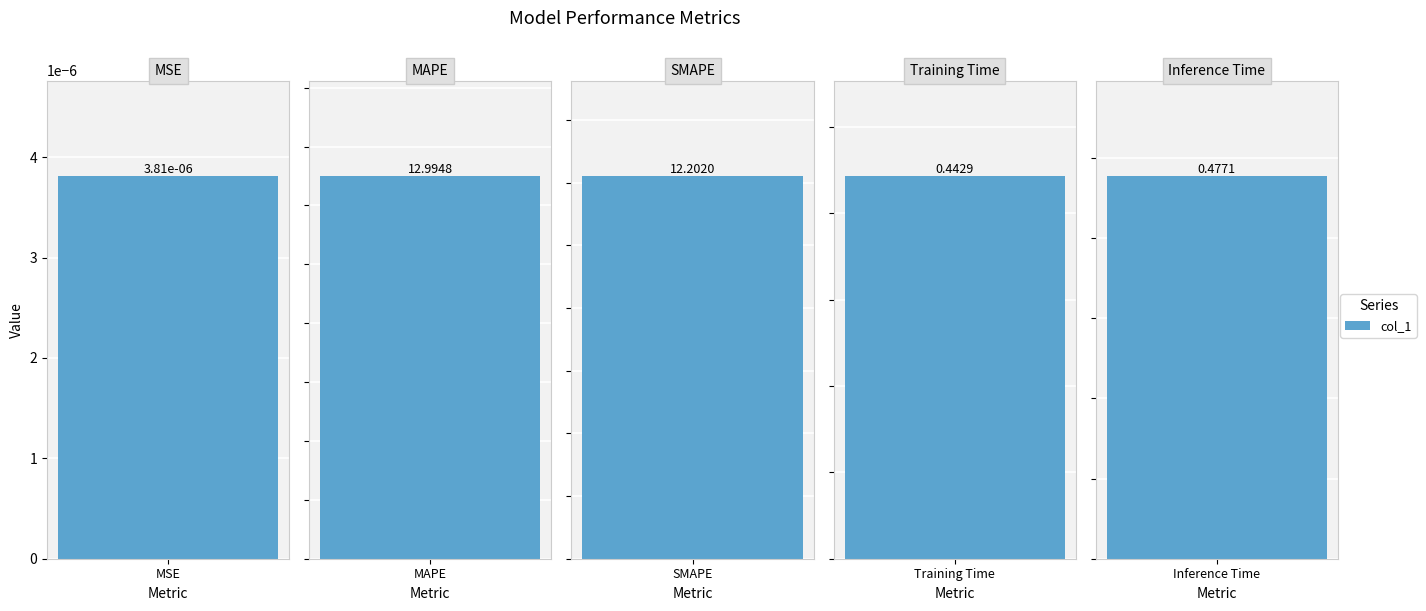

Rank the categories by value from highest to lowest.

MAPE, SMAPE, Inference Time, Training Time, MSE